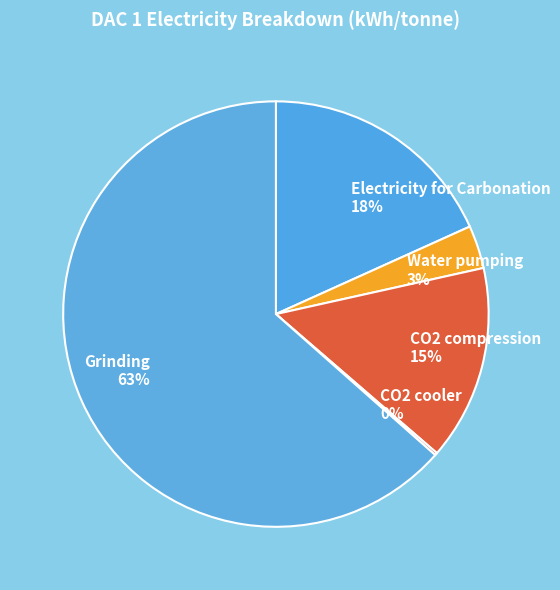

Which has a higher value, Electricity for Carbonation or CO2 compression?

Electricity for Carbonation